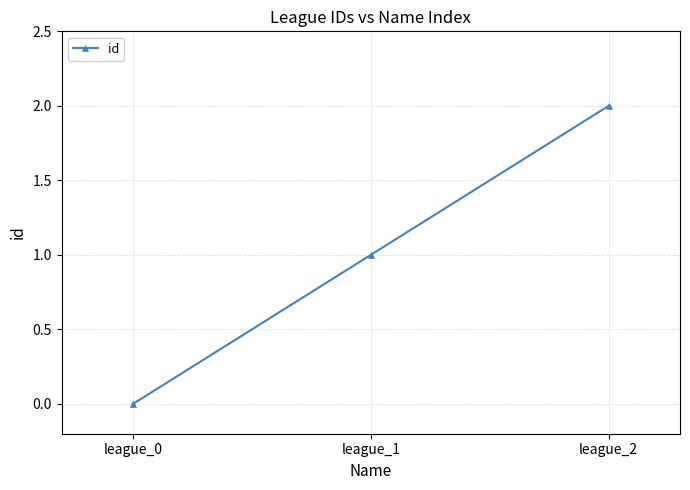

How many data points does each series have?

3